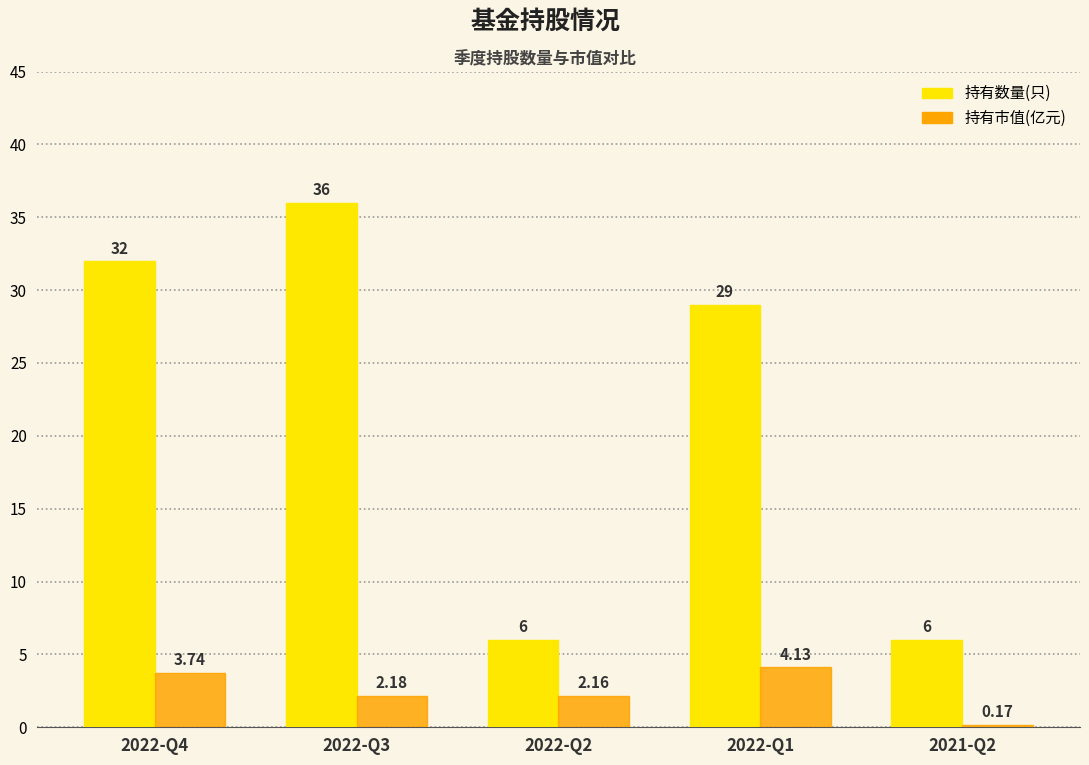

Which series has the widest spread of values?

持有数量(只)